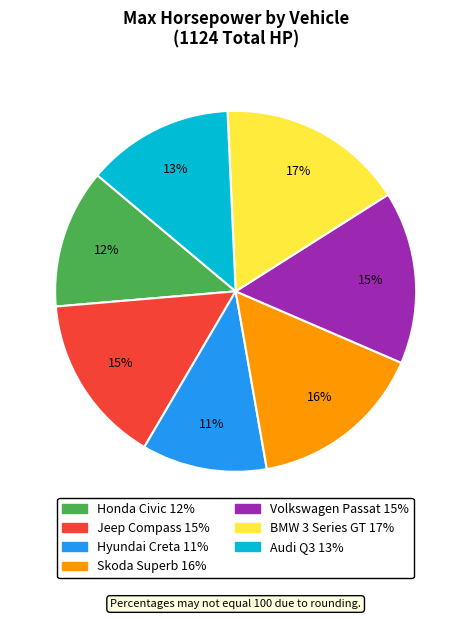

Between BMW 3 Series GT and Skoda Superb, which is larger?

BMW 3 Series GT